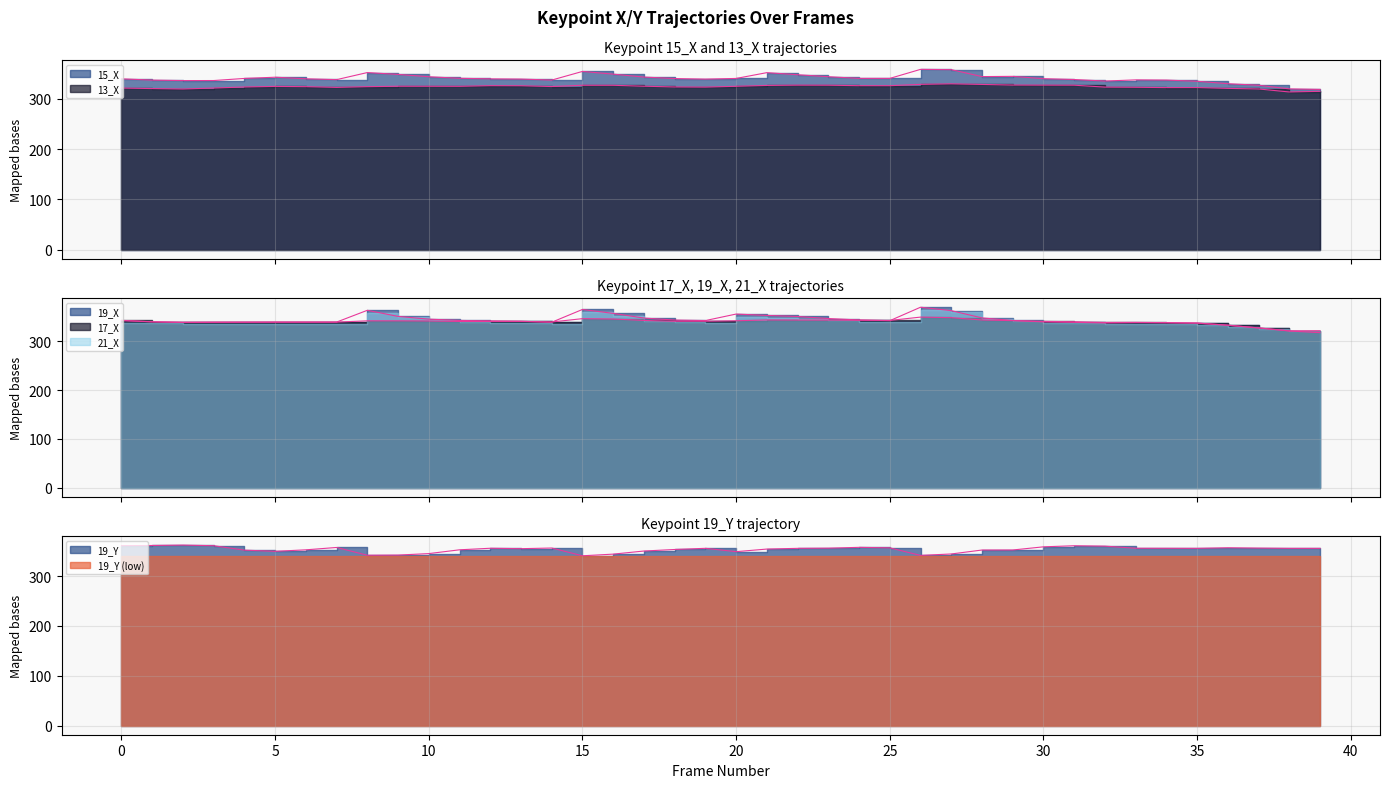

How many times do 19_X and 17_X cross each other?

7